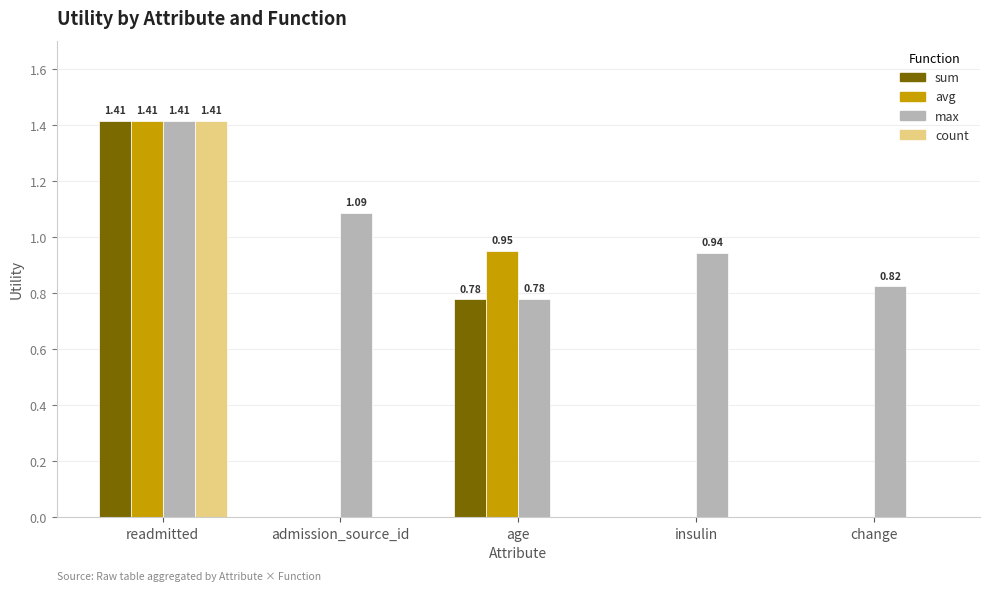

What is the sum of the sum values at age and readmitted?

2.2